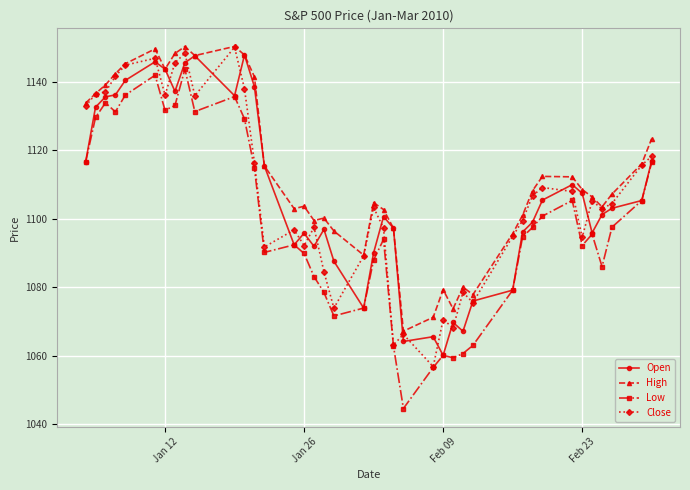

True or false: Low and High cross at least once.

False